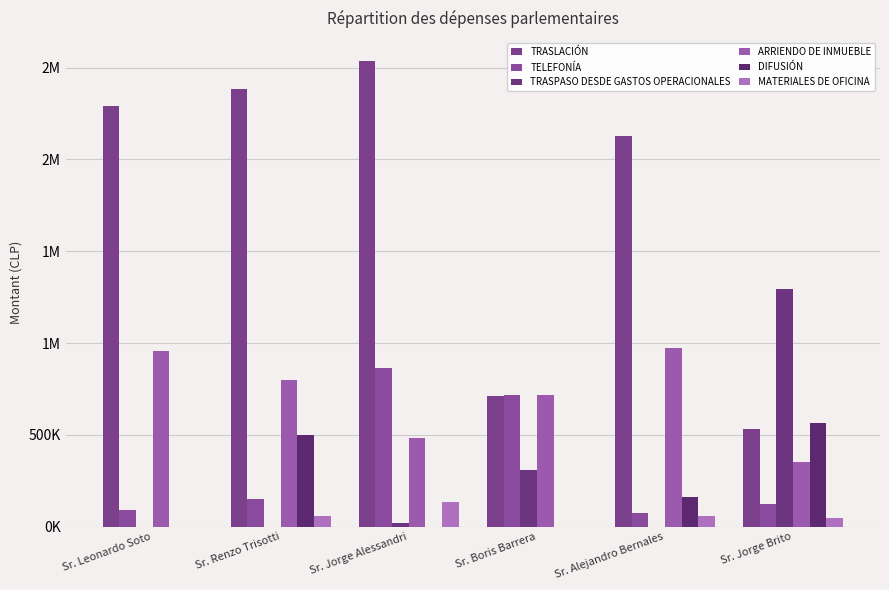

Between Sr. Boris Barrera and Sr. Jorge Brito, which series saw the biggest shift?

TRASPASO DESDE GASTOS OPERACIONALES